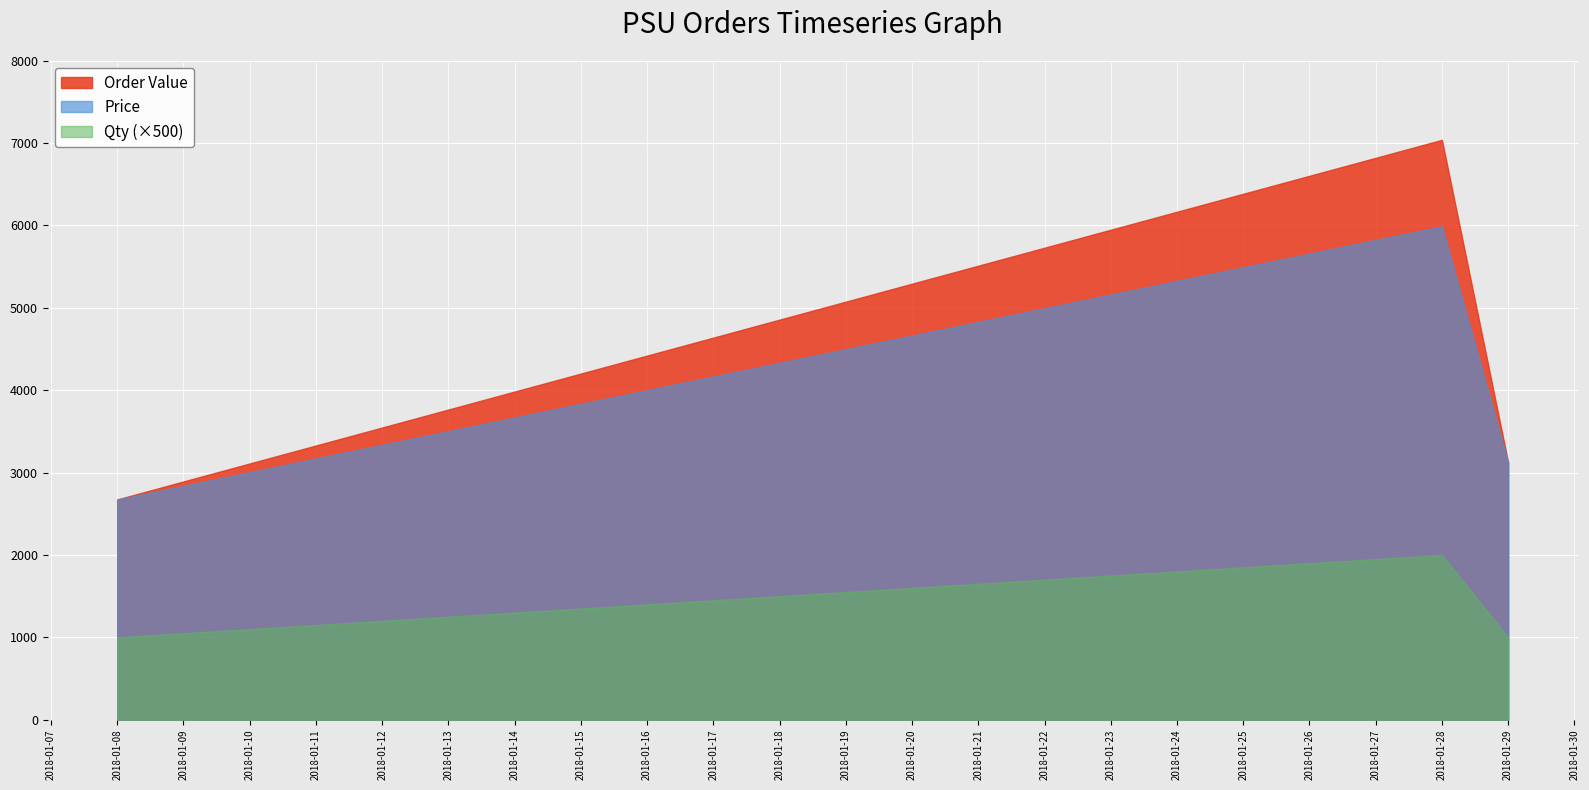

Rank the categories by Price value from highest to lowest.

2018-01-28, 2018-01-29, 2018-01-08